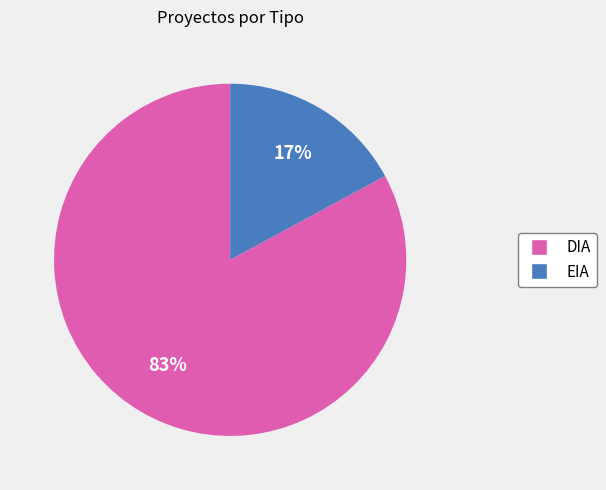

What is the majority slice?

DIA